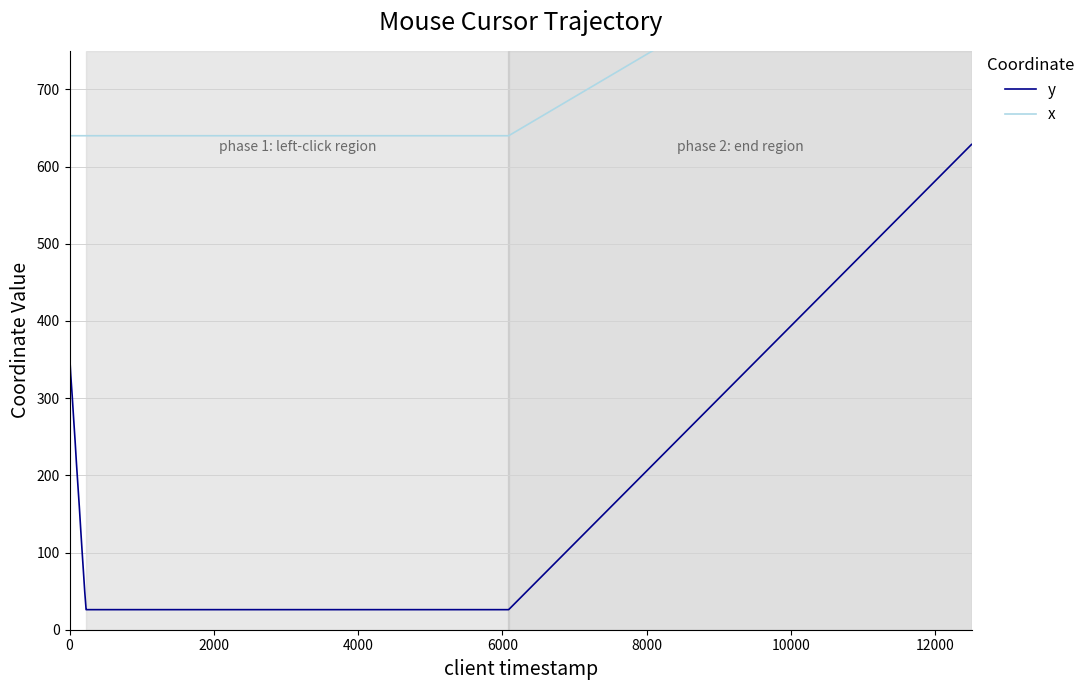

Reading right to left, extract all data points from this chart.

y: 629	629	629	26	26	26	26	26	26	26	49	75	102	130	159	190	217	245	272	303	330	359
x: 994	994	994	640	640	640	640	640	640	640	640	640	640	640	640	640	640	640	640	640	640	640